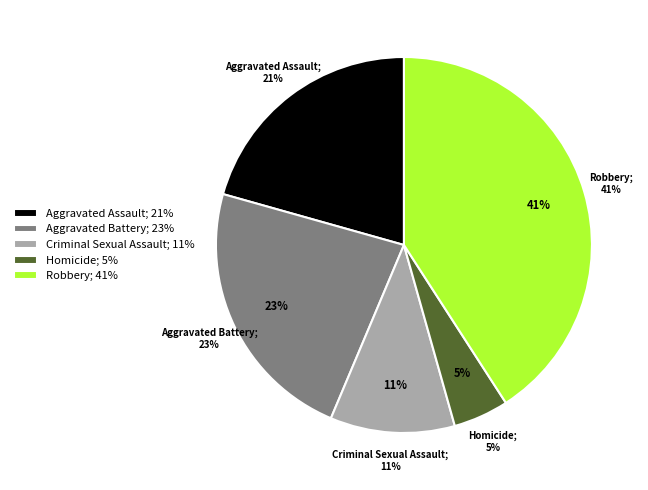

Which slice is the smallest?

Homicide